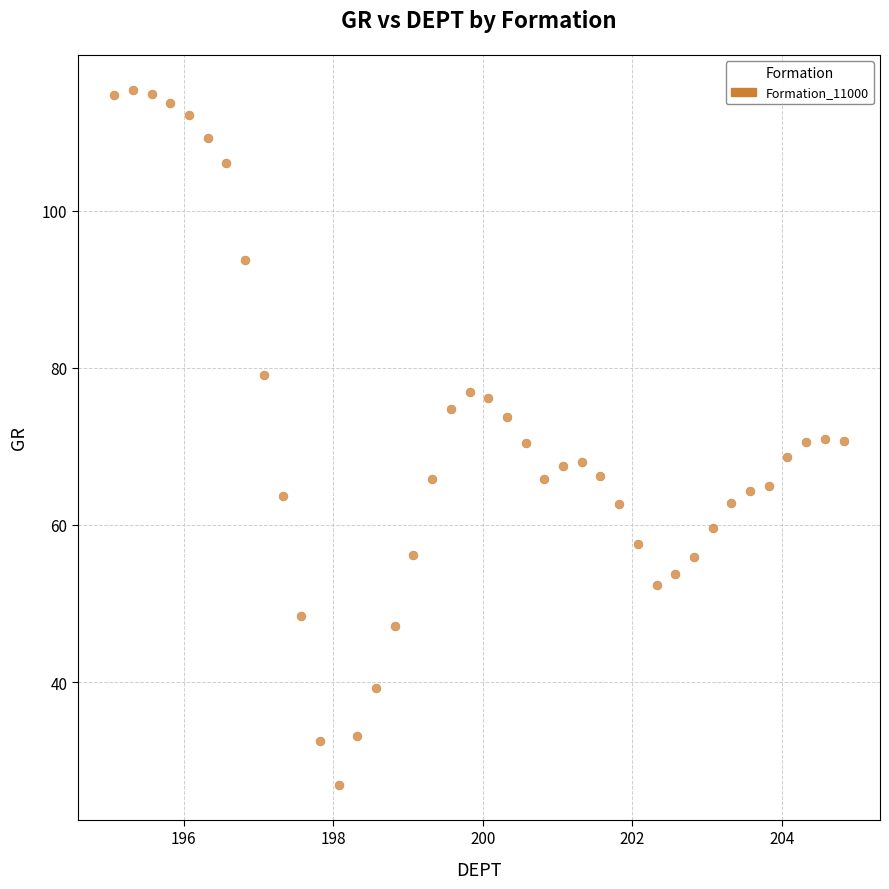

What is the range of X values (max minus min)?

9.8